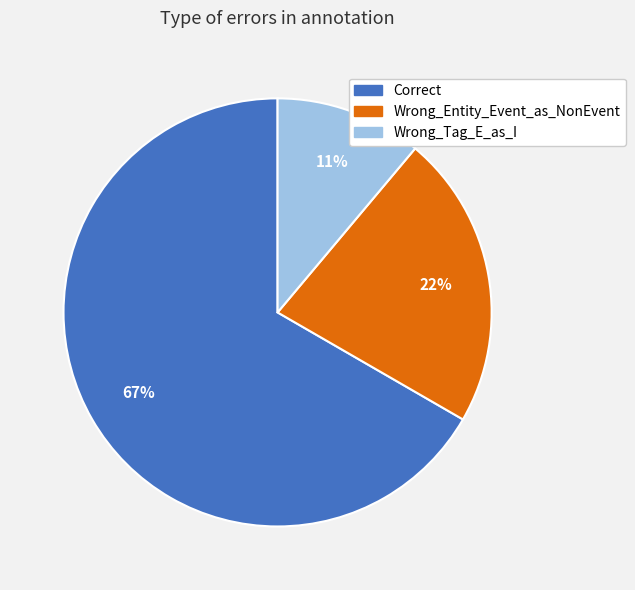

To the nearest percent, what is the combined percentage of Correct and Wrong_Entity_Event_as_NonEvent?

89%